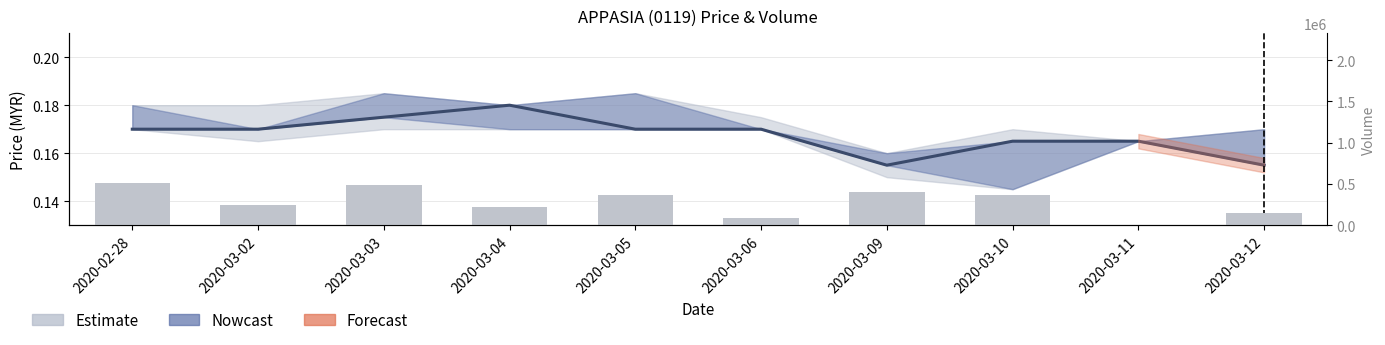

How many positive values are there?

9